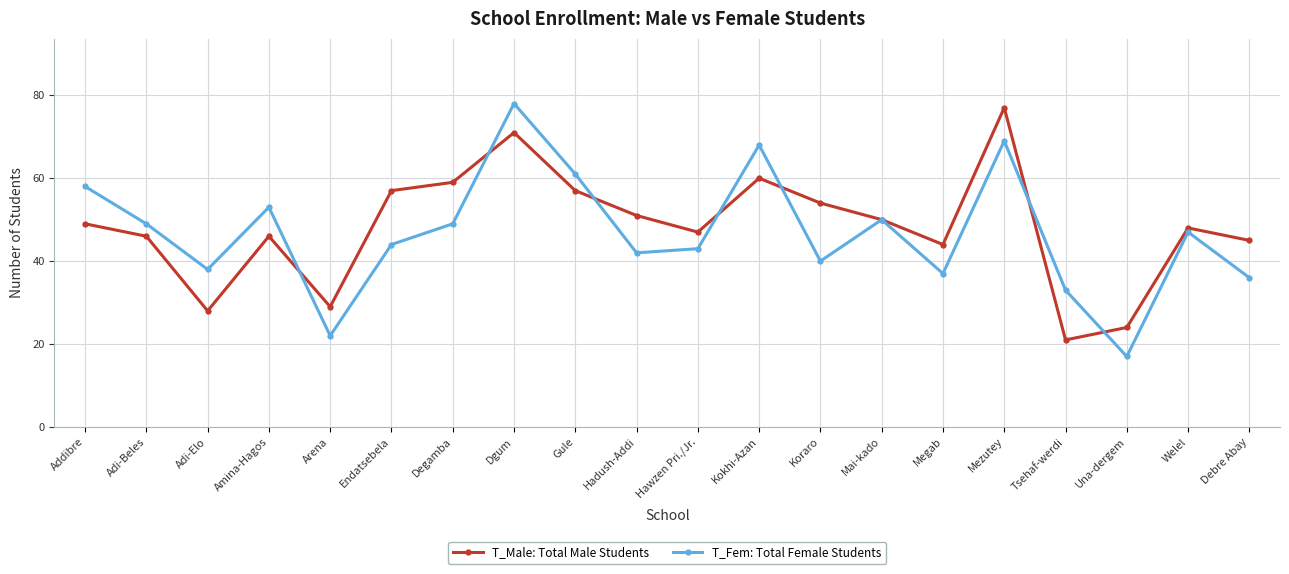

What position from the right is Dgum?

13